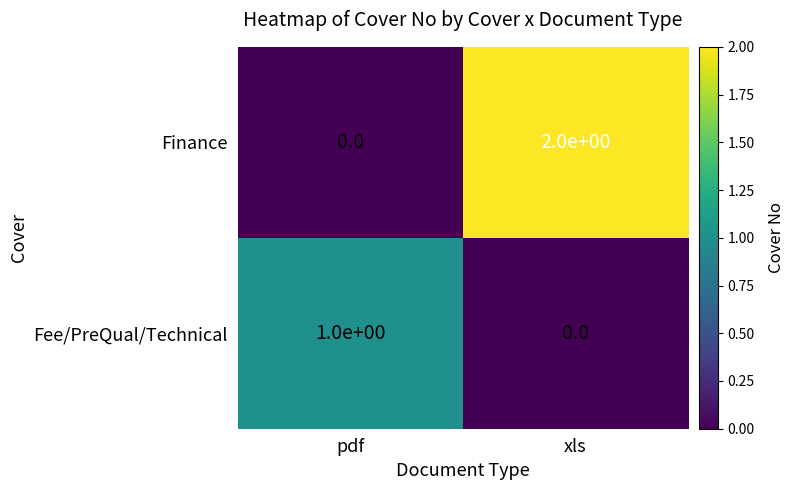

Is it true that Finance equals 2 at xls?

True